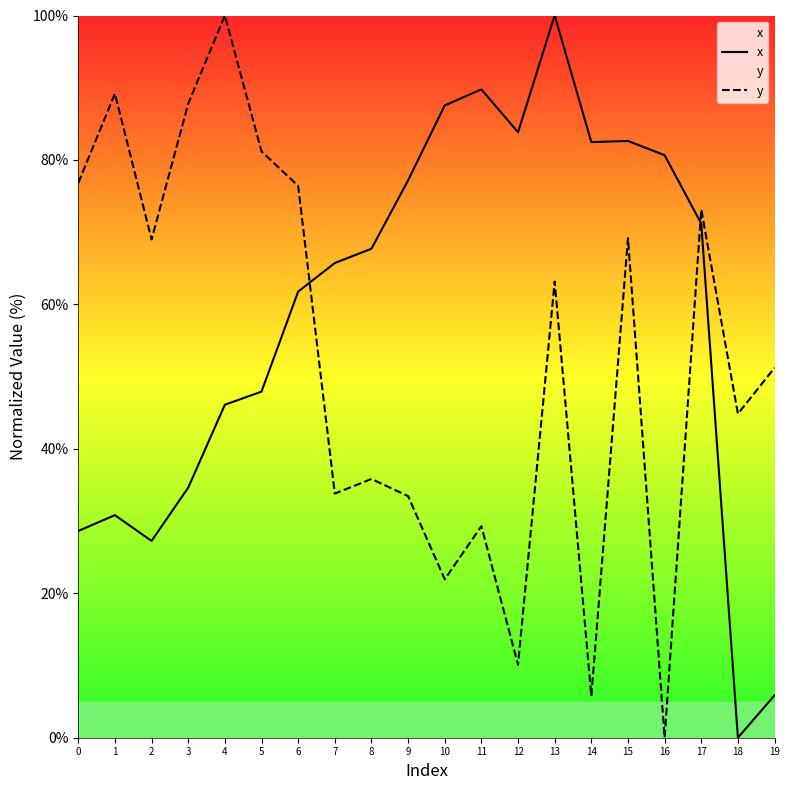

How many data points in x are less than 67?

10